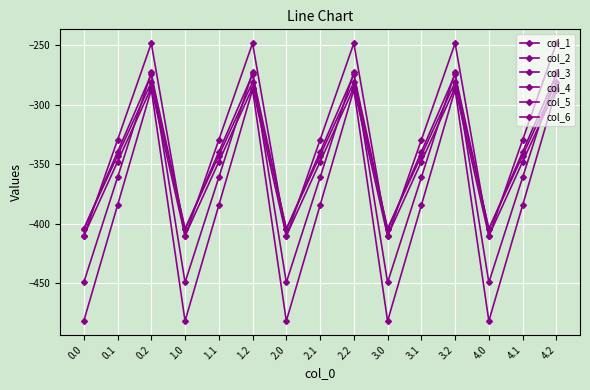

Does the chart have visible grid lines?

Yes